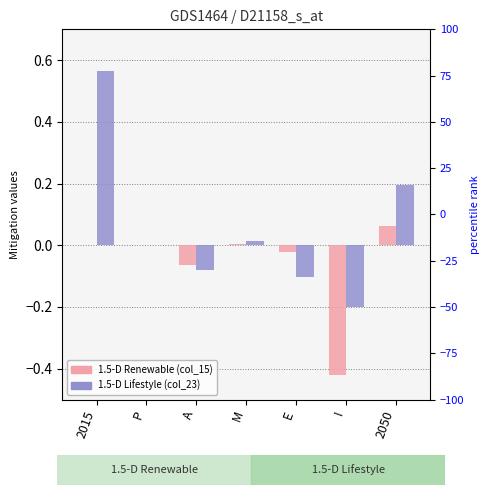

At which category is the sum across all series the highest?

2015